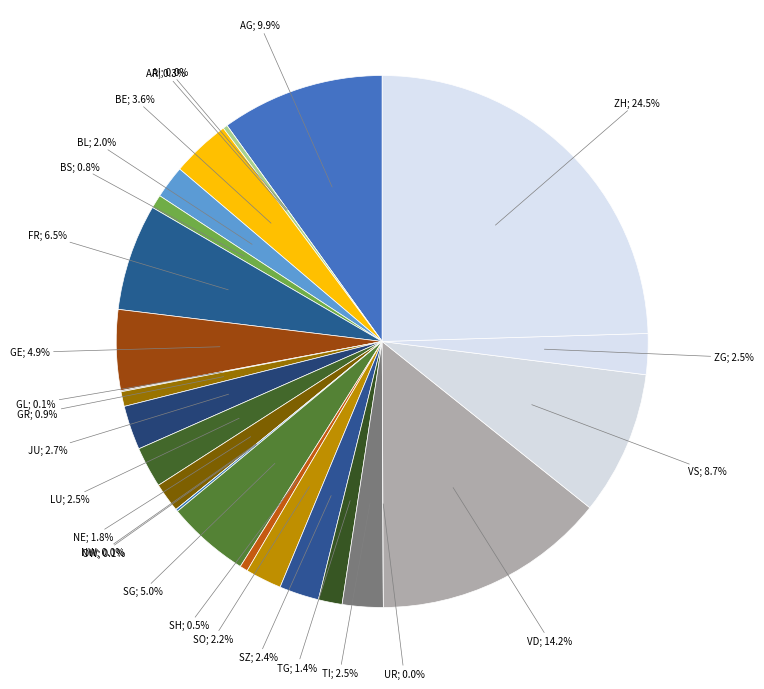

To the nearest percent, what is the difference between the largest and smallest slice percentages?

25%